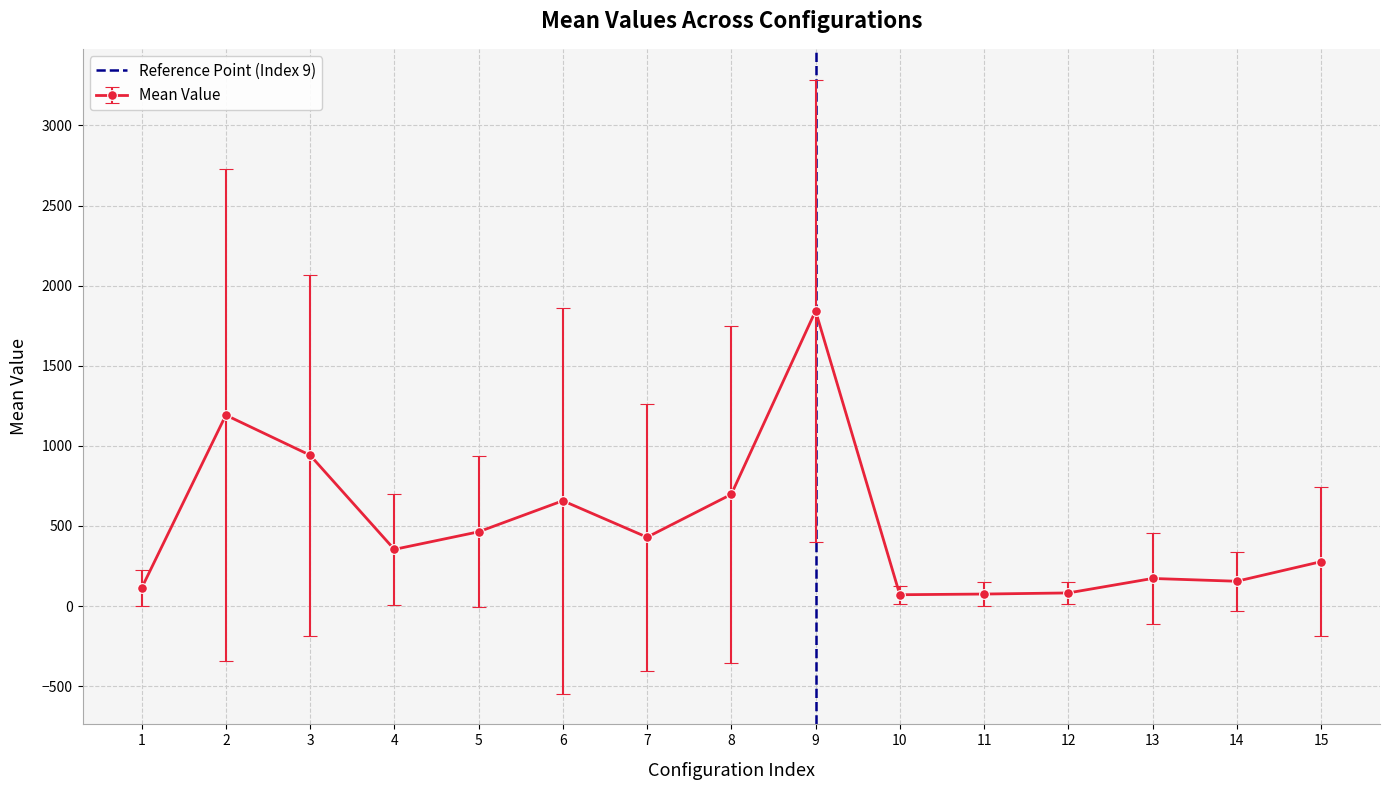

What is the highest value of the Mean Value series?

1842.6